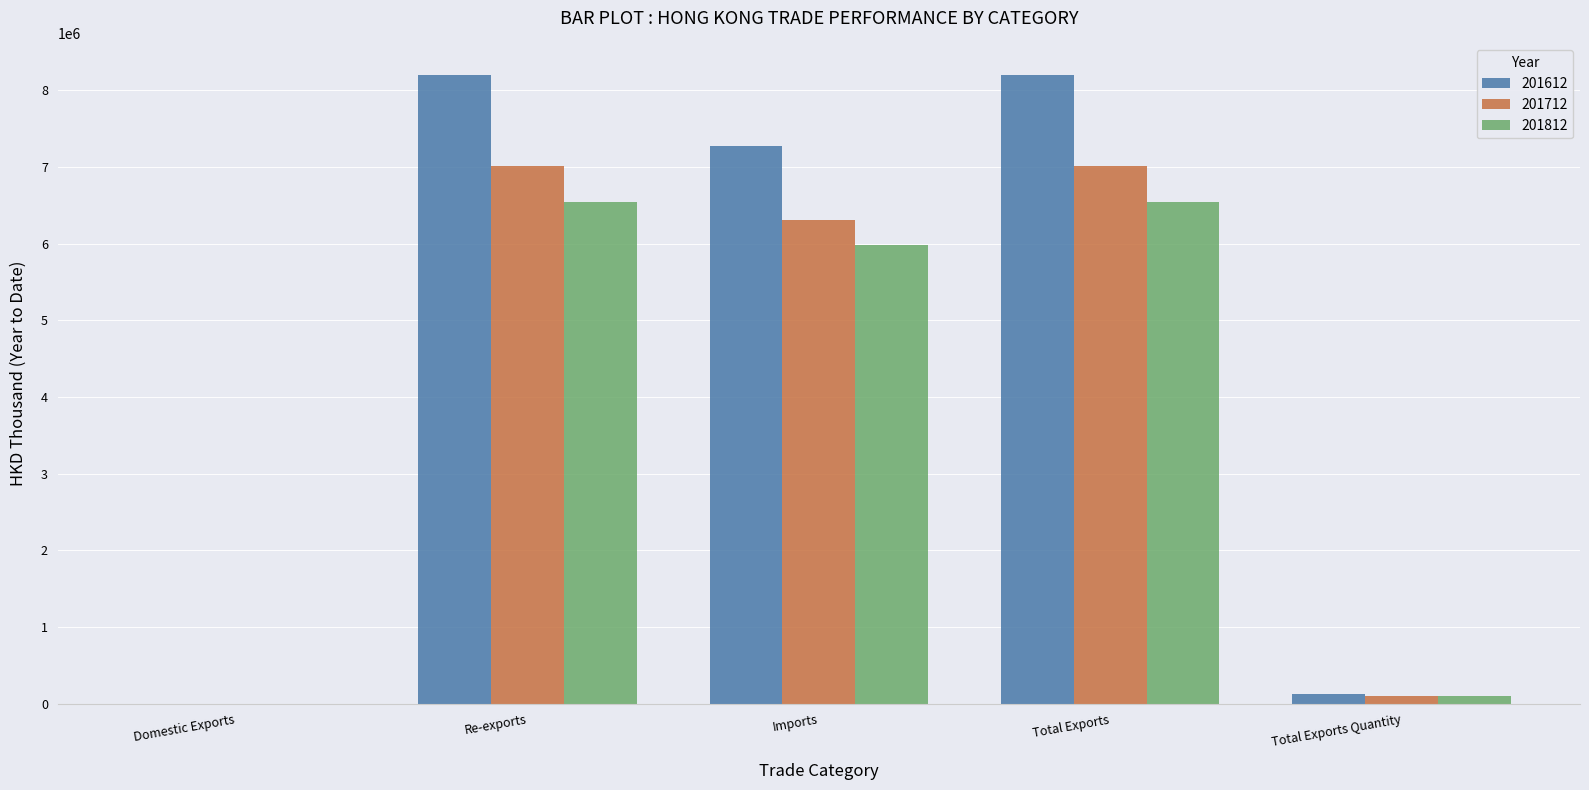

What is the total value across all series at Domestic Exports?

2971.3